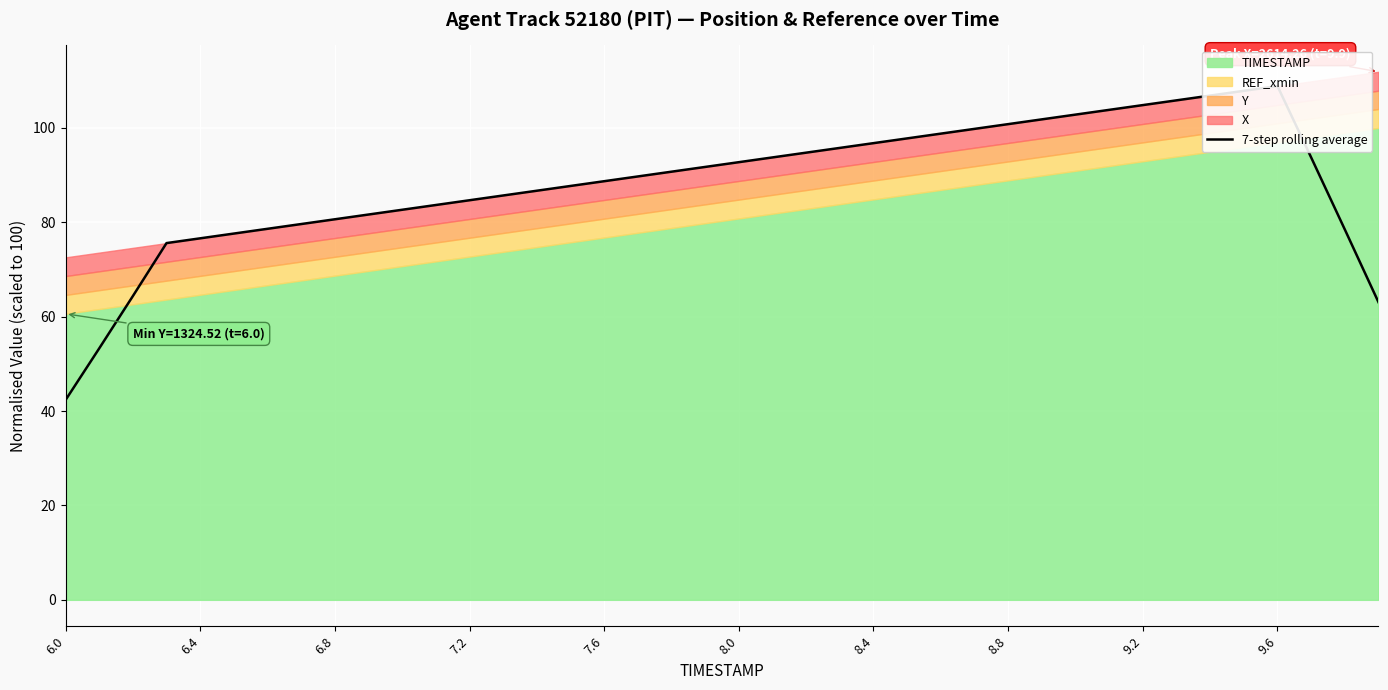

Is it true that the value at 19 is 91.7?

True